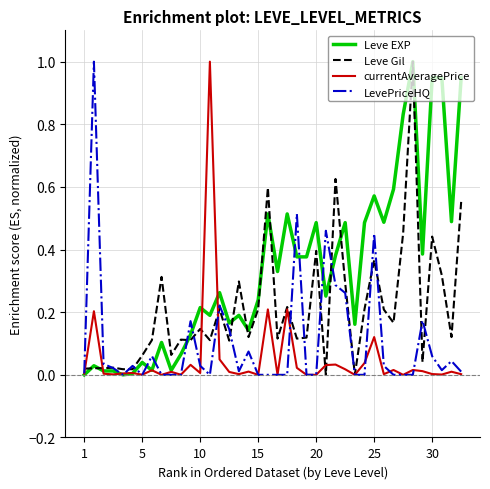

What is the maximum value shown in the chart?

1.0